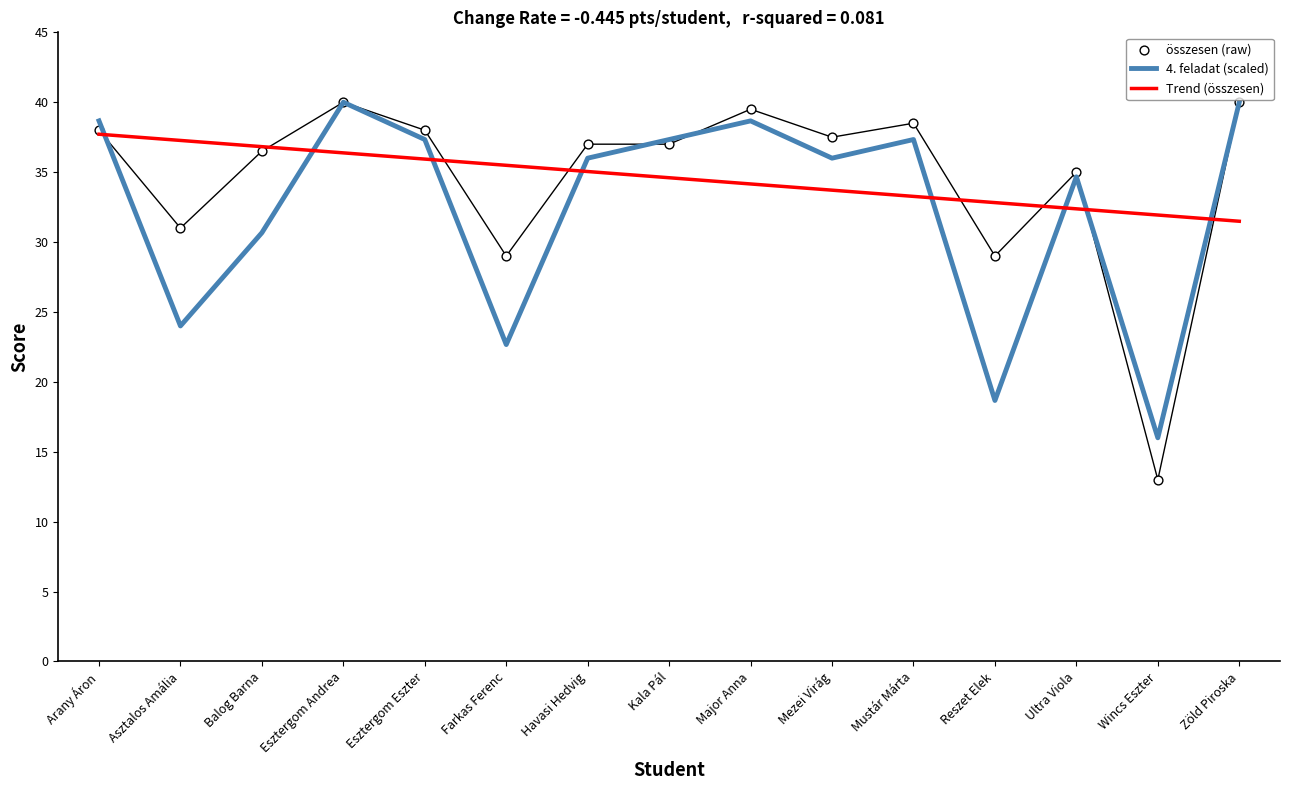

Which series has the largest total across all categories?

összesen (raw)